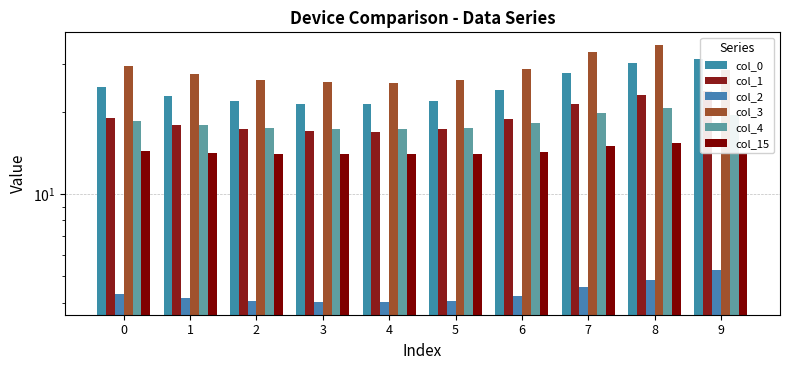

Which category has the highest value in the col_4 series?

8